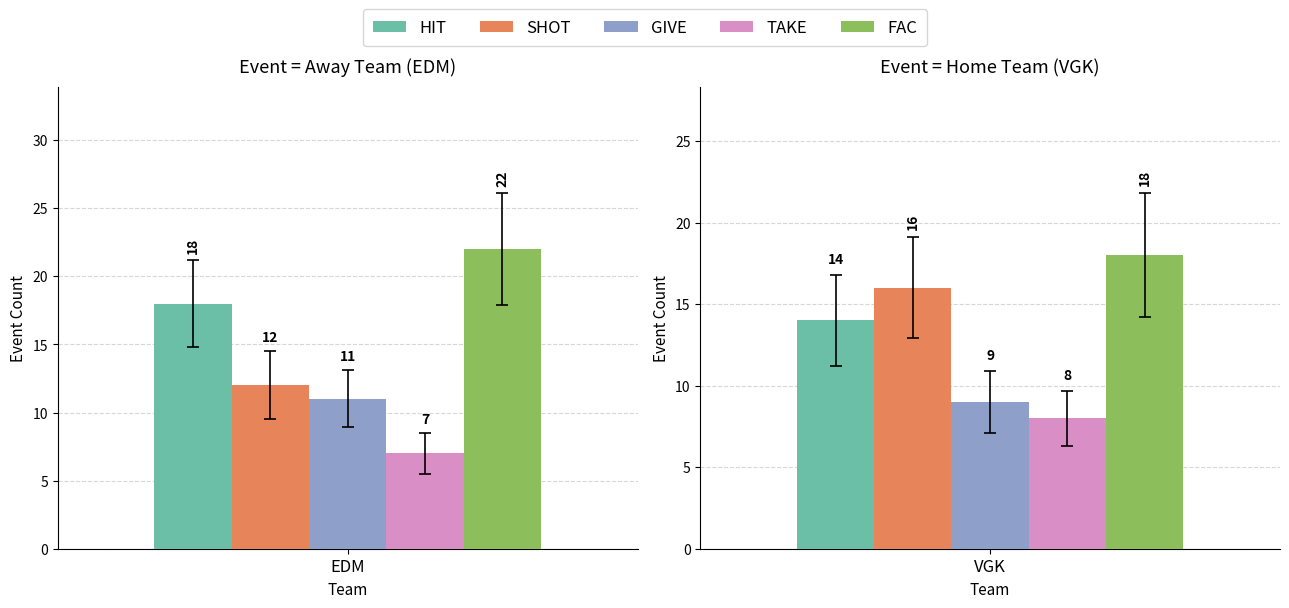

Between EDM and VGK, which series saw the biggest shift?

HIT